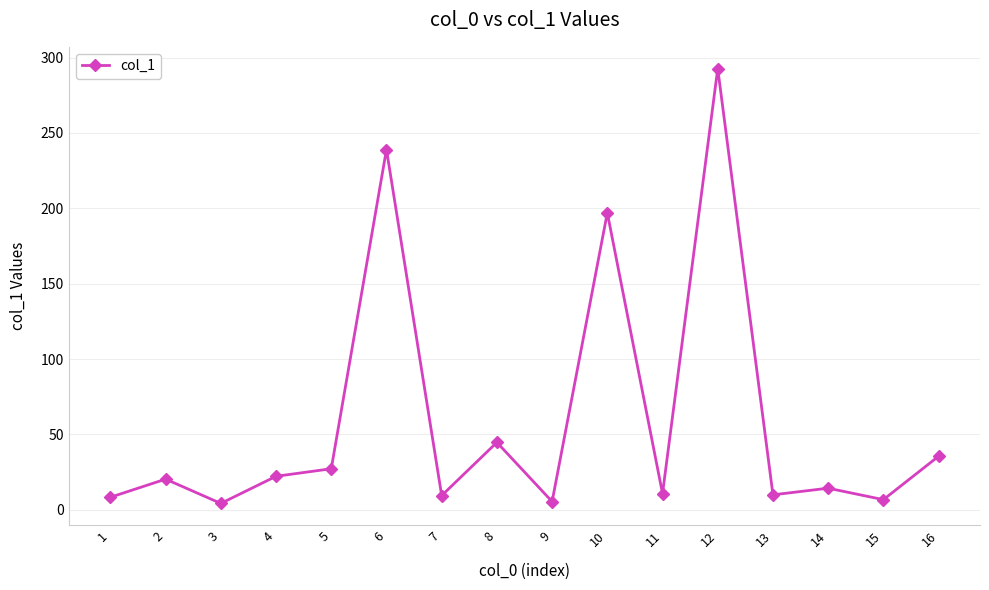

The value at 2 is 20.3. True or false?

True